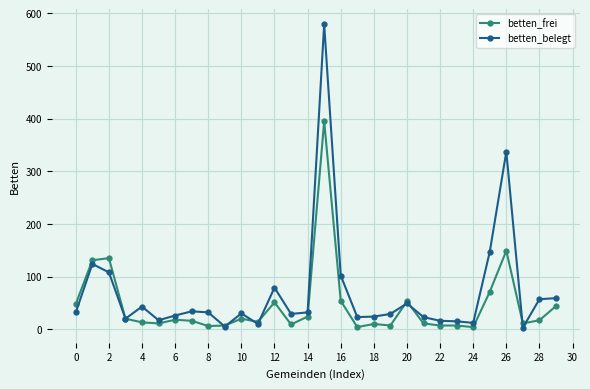

How many categories are shown in the chart?

30